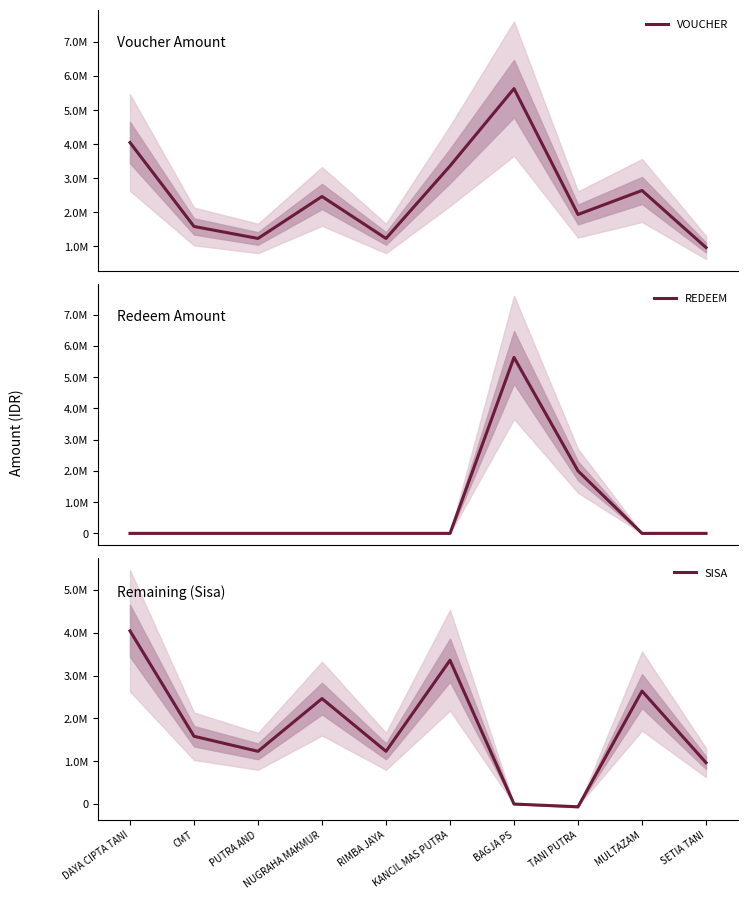

How many lines are shown in the chart?

3